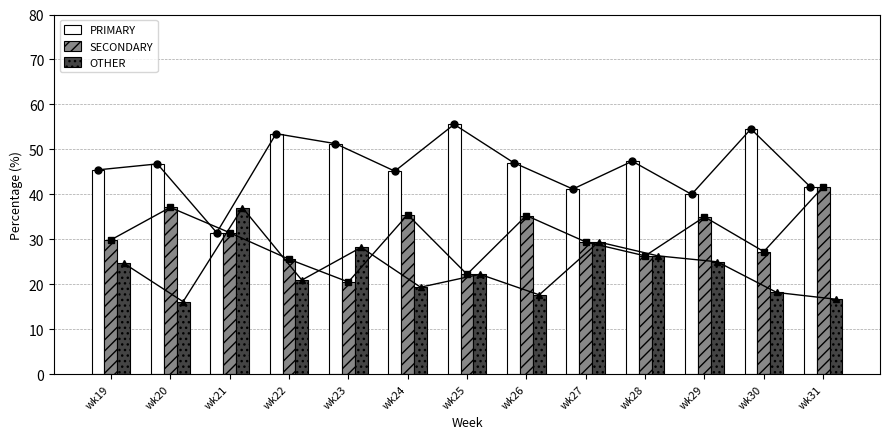

The SECONDARY series shows 35.5 at wk24. True or false?

True